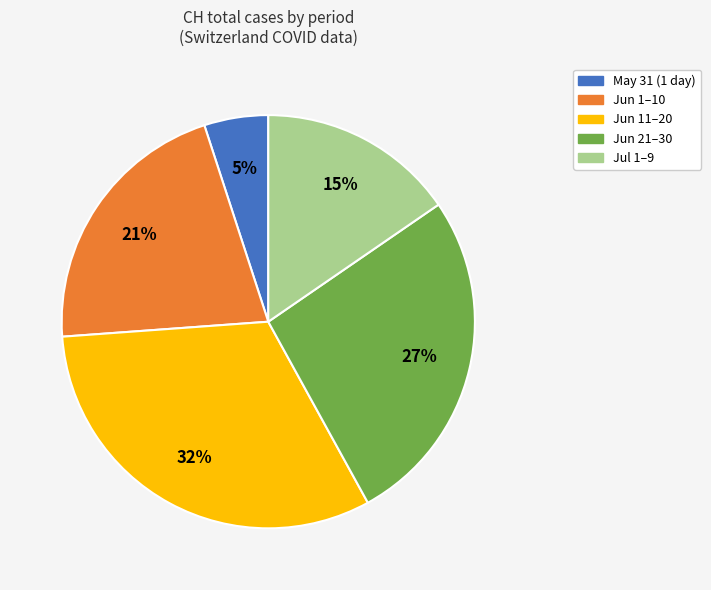

Rank the categories by value from lowest to highest.

May 31 (1 day), Jul 1–9, Jun 1–10, Jun 21–30, Jun 11–20